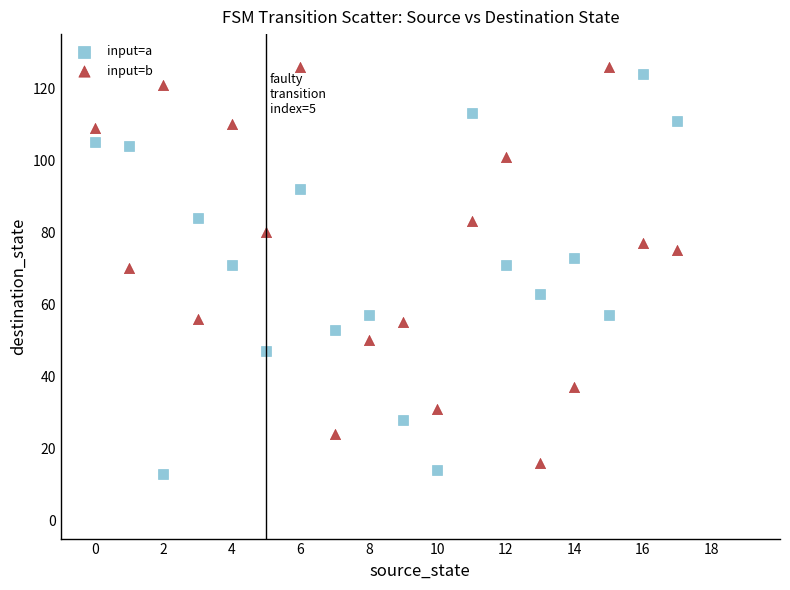

Across all data points, what is the range of Y values (max minus min)?

113